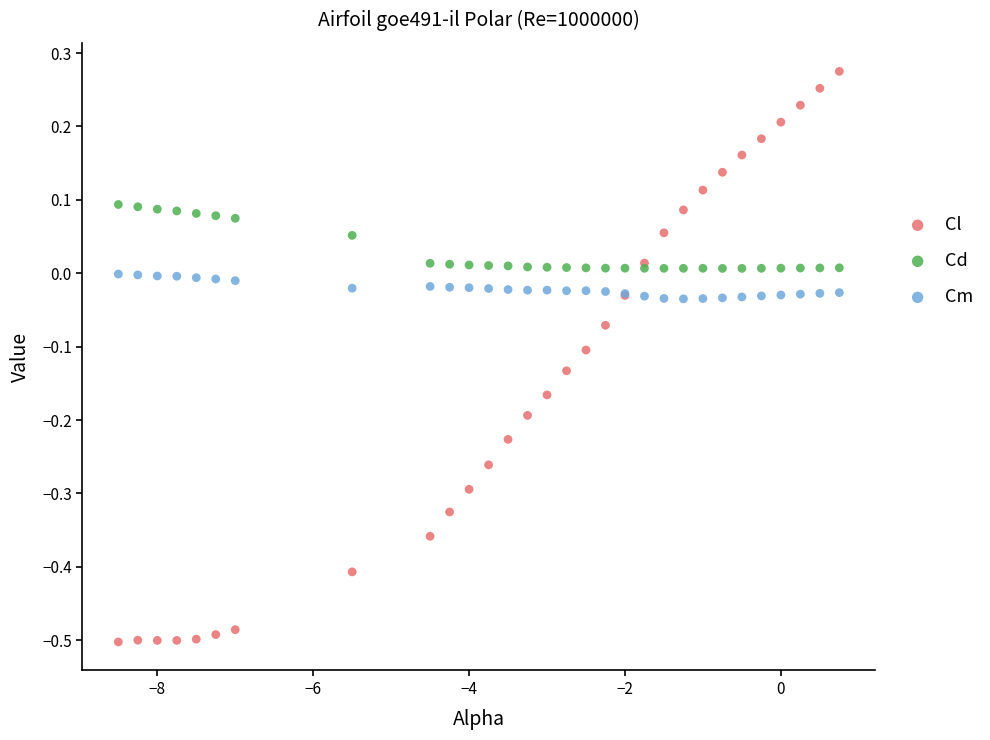

Which series reaches the minimum Y coordinate?

Cl